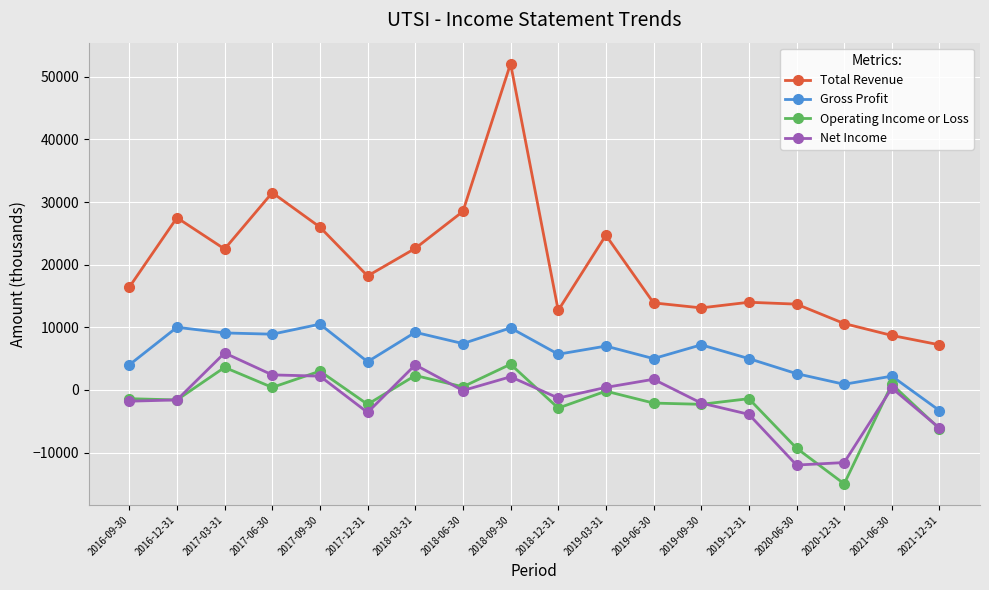

At which category is the sum across all series the highest?

2018-09-30